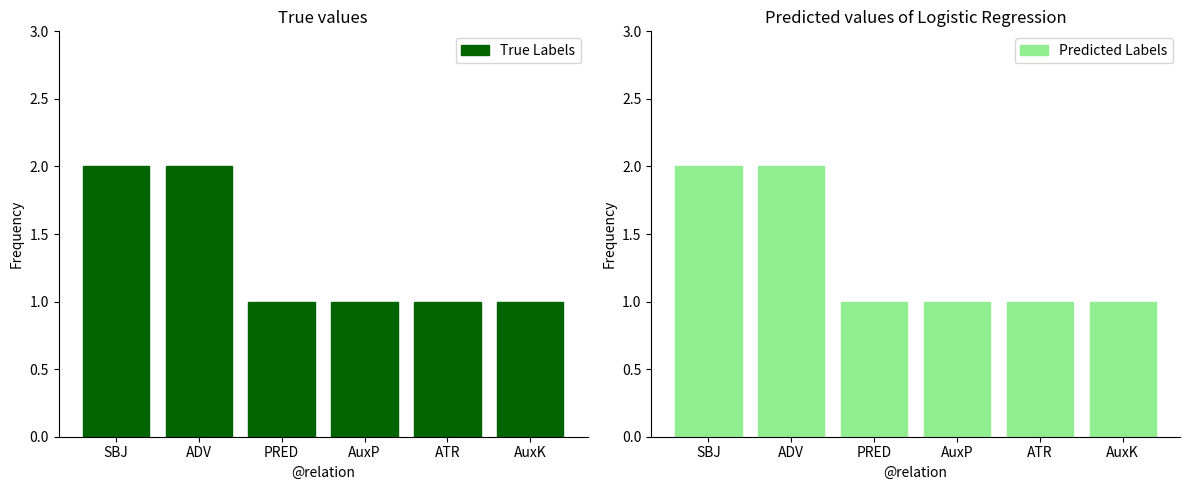

What is the average value of the Predicted Labels series?

1